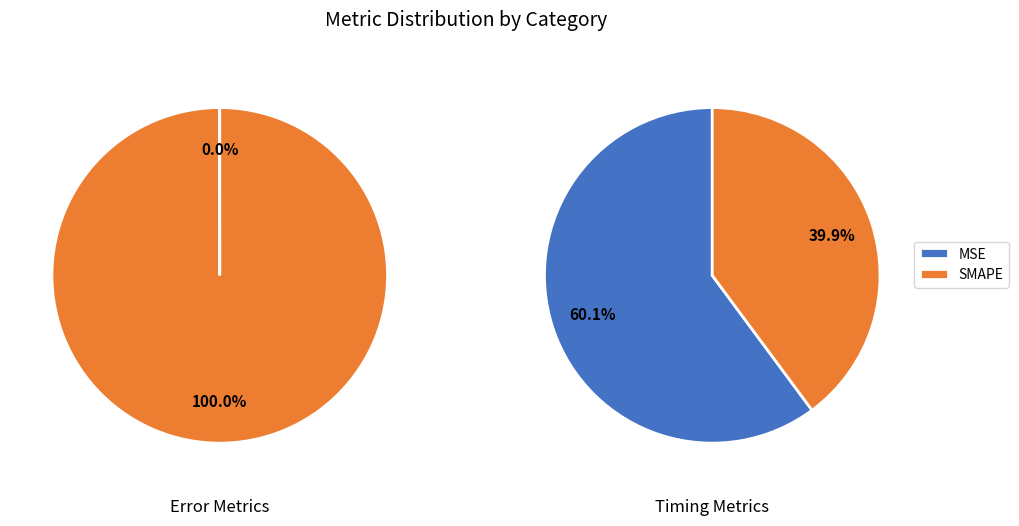

Combined, do SMAPE and Inference Time account for over 50%?

Yes